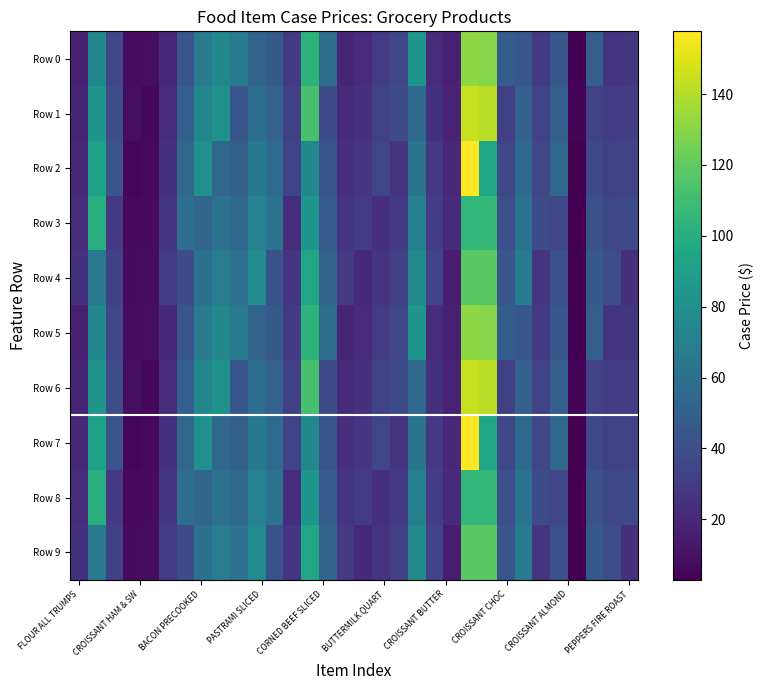

Which series has the largest total across all categories?

Row 1